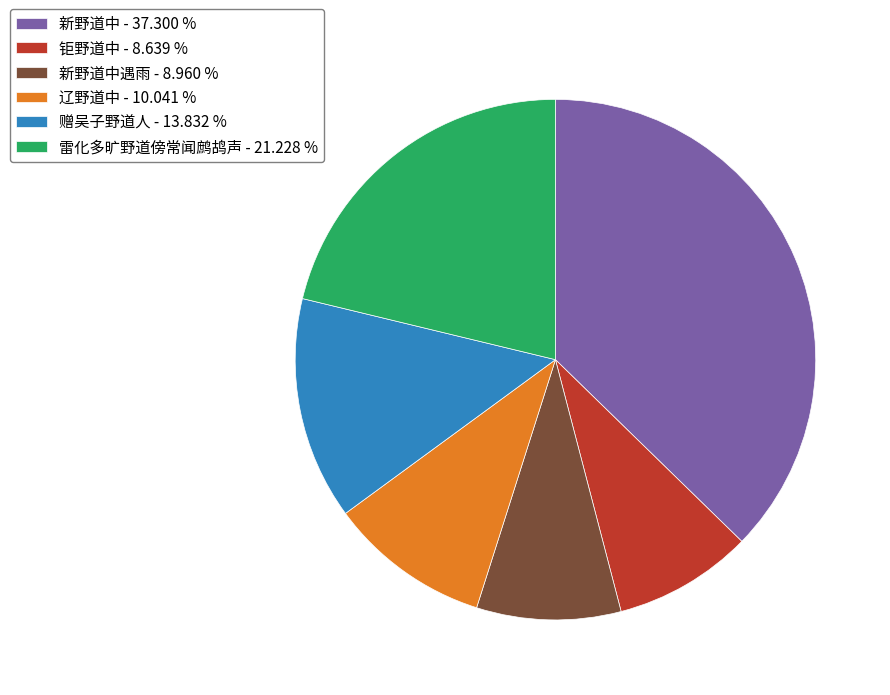

Do 雷化多旷野道傍常闻鹧鸪声 - 21.228 % and 新野道中 - 37.300 % together represent more than half of the pie?

Yes